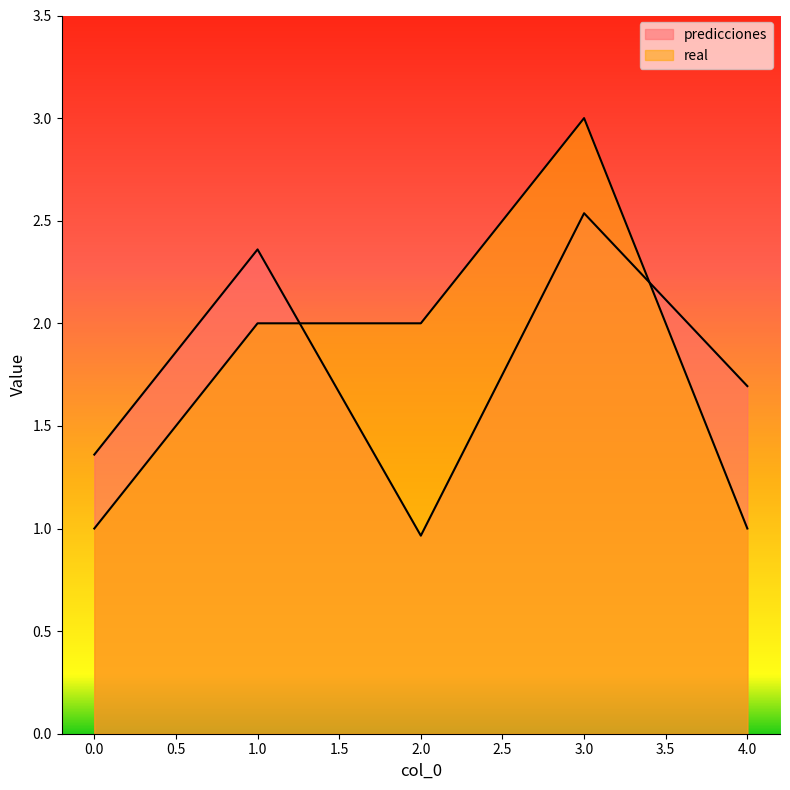

True or false: predicciones has more than 0 interior local peaks.

True